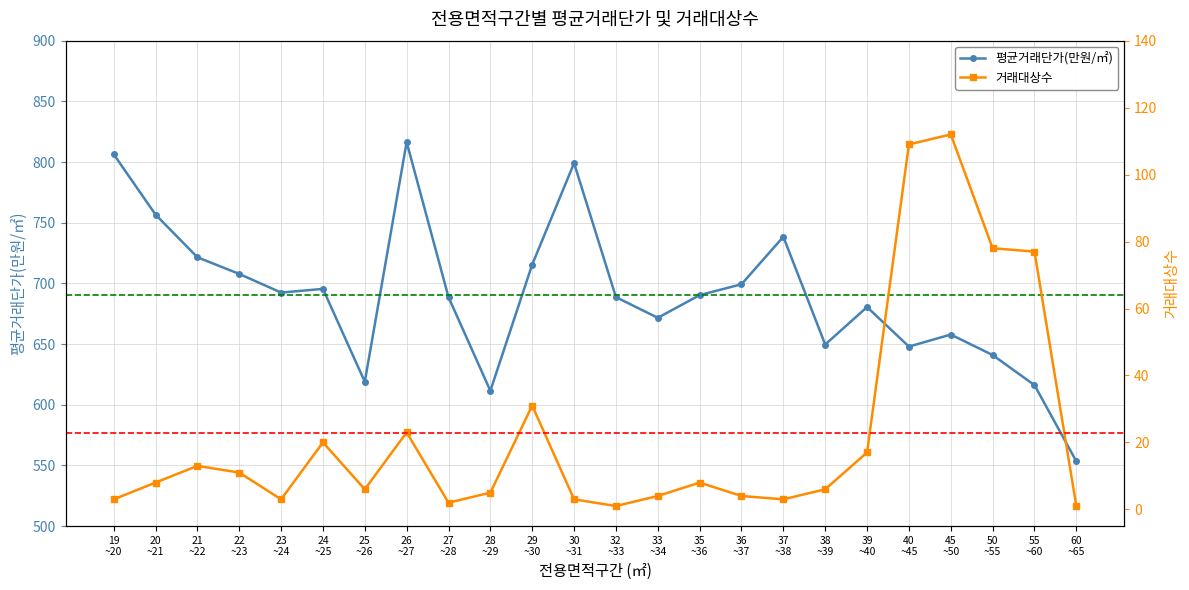

At 20
~21, list the series in order from smallest to largest.

거래대상수, 평균거래단가(만원/㎡)